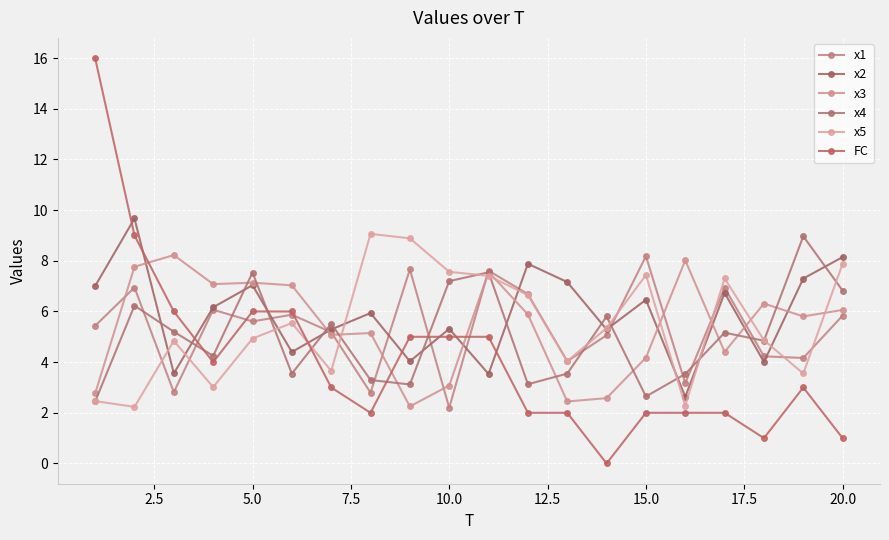

What is the sum of all x1 values?

106.5